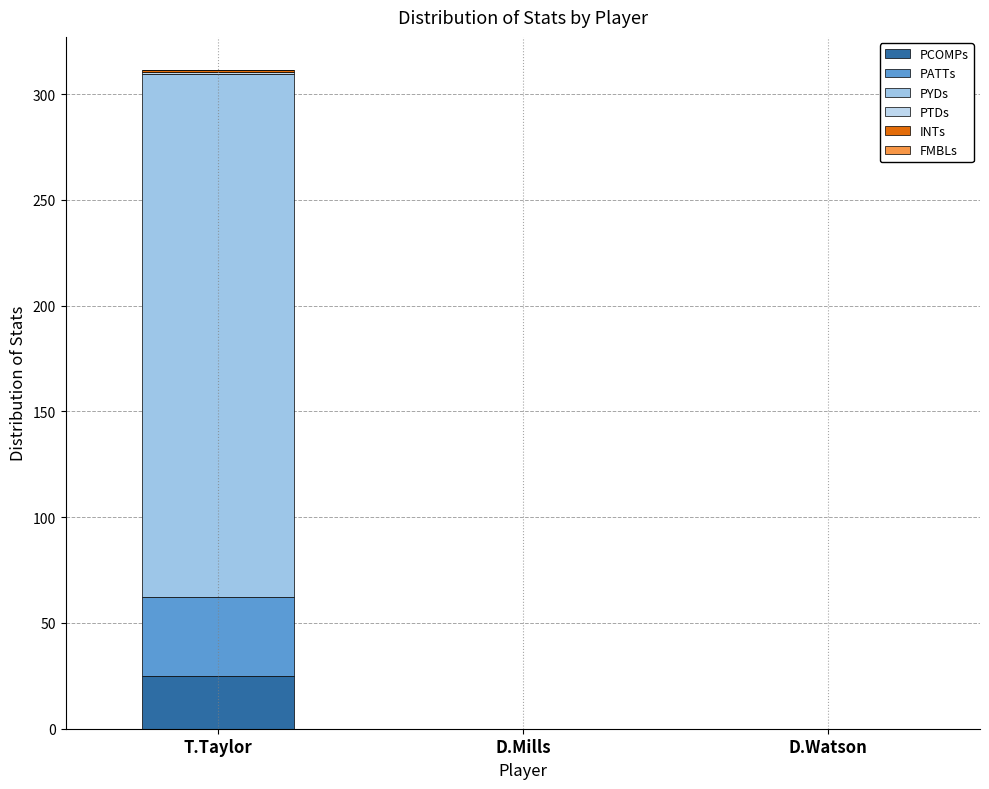

The value of PCOMPs at D.Watson is 15.7. True or false?

False